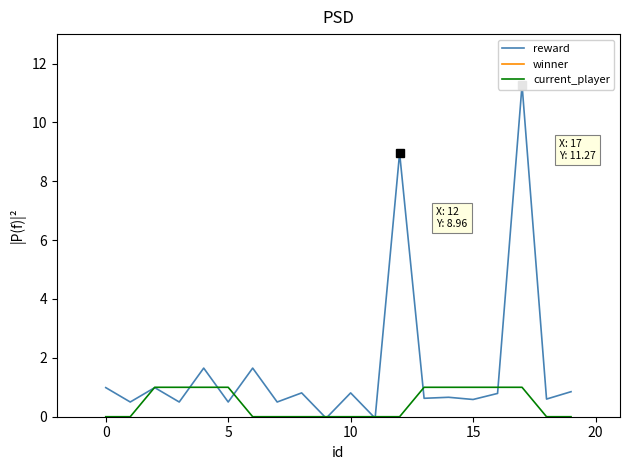

True or false: reward has more than 2 interior local peaks.

True